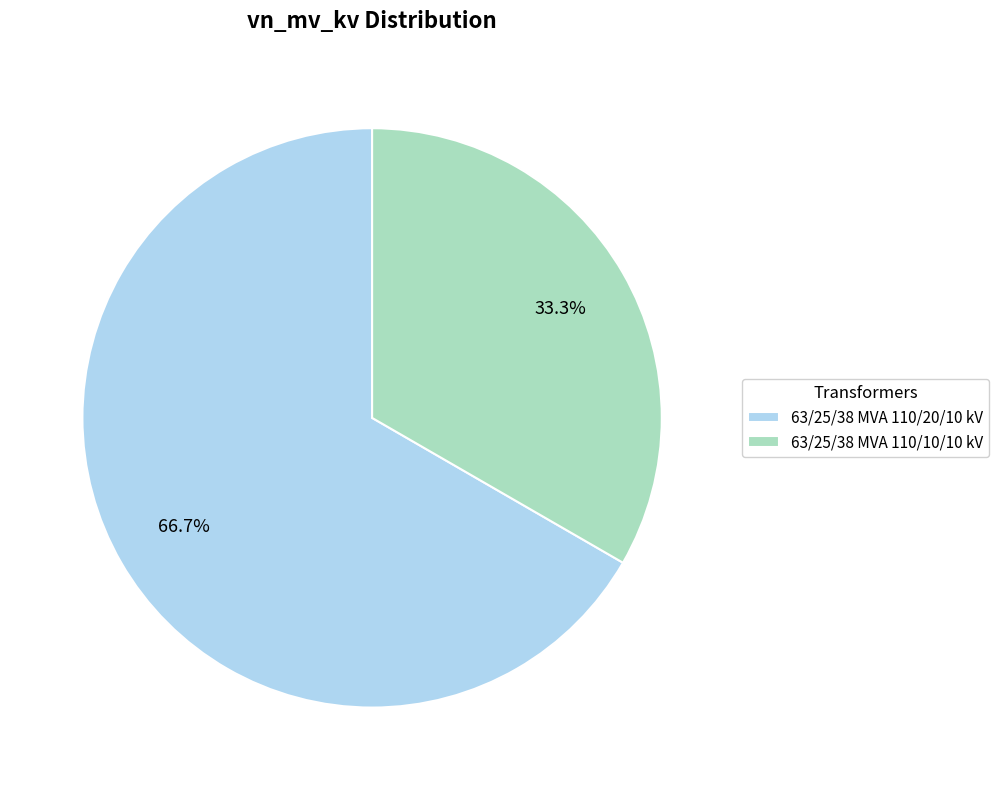

To the nearest percent, what is the difference between the largest and smallest slice percentages?

33%